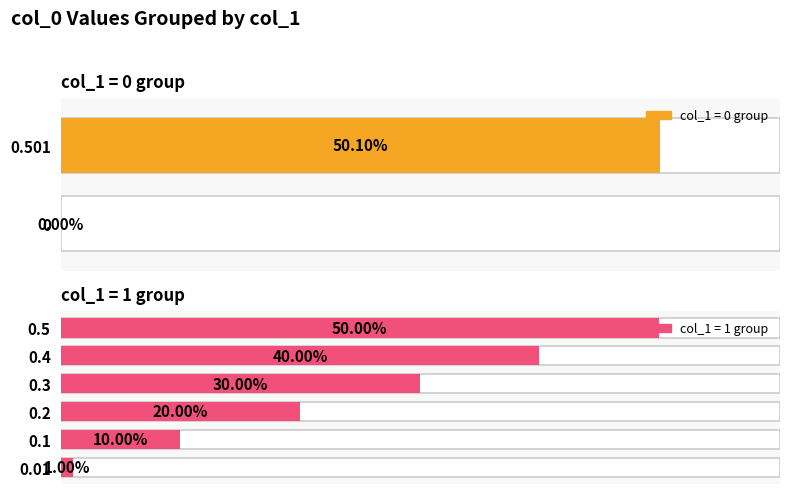

Reading right to left, list all the values displayed in this chart.

0.501=0.5	0.5=0.5	0.4=0.4	0.3=0.3	0.2=0.2	0.1=0.1	0.01=0.0	0=0.0